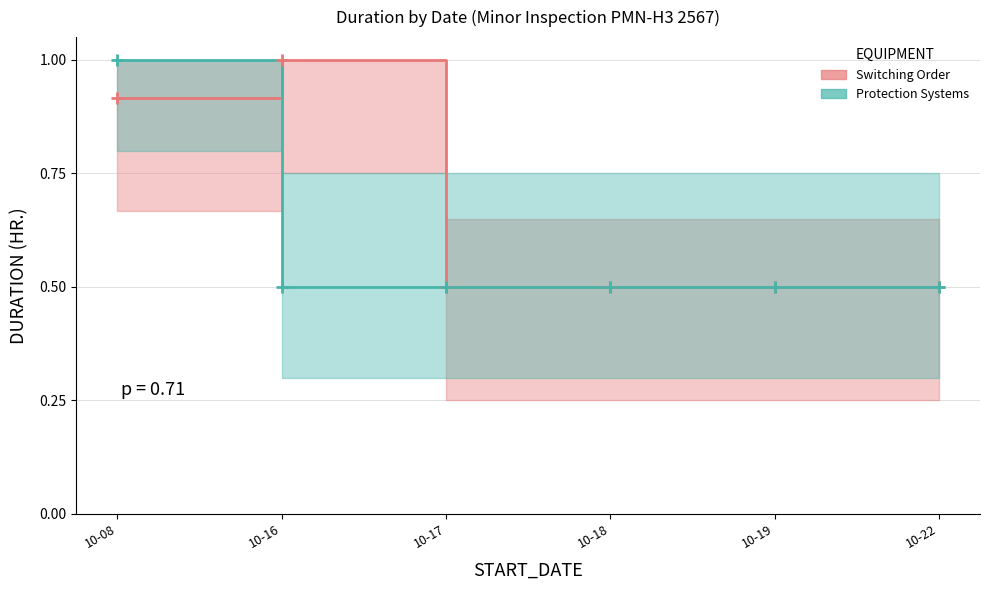

The Switching Order series shows 0.5 at 10-22. True or false?

True